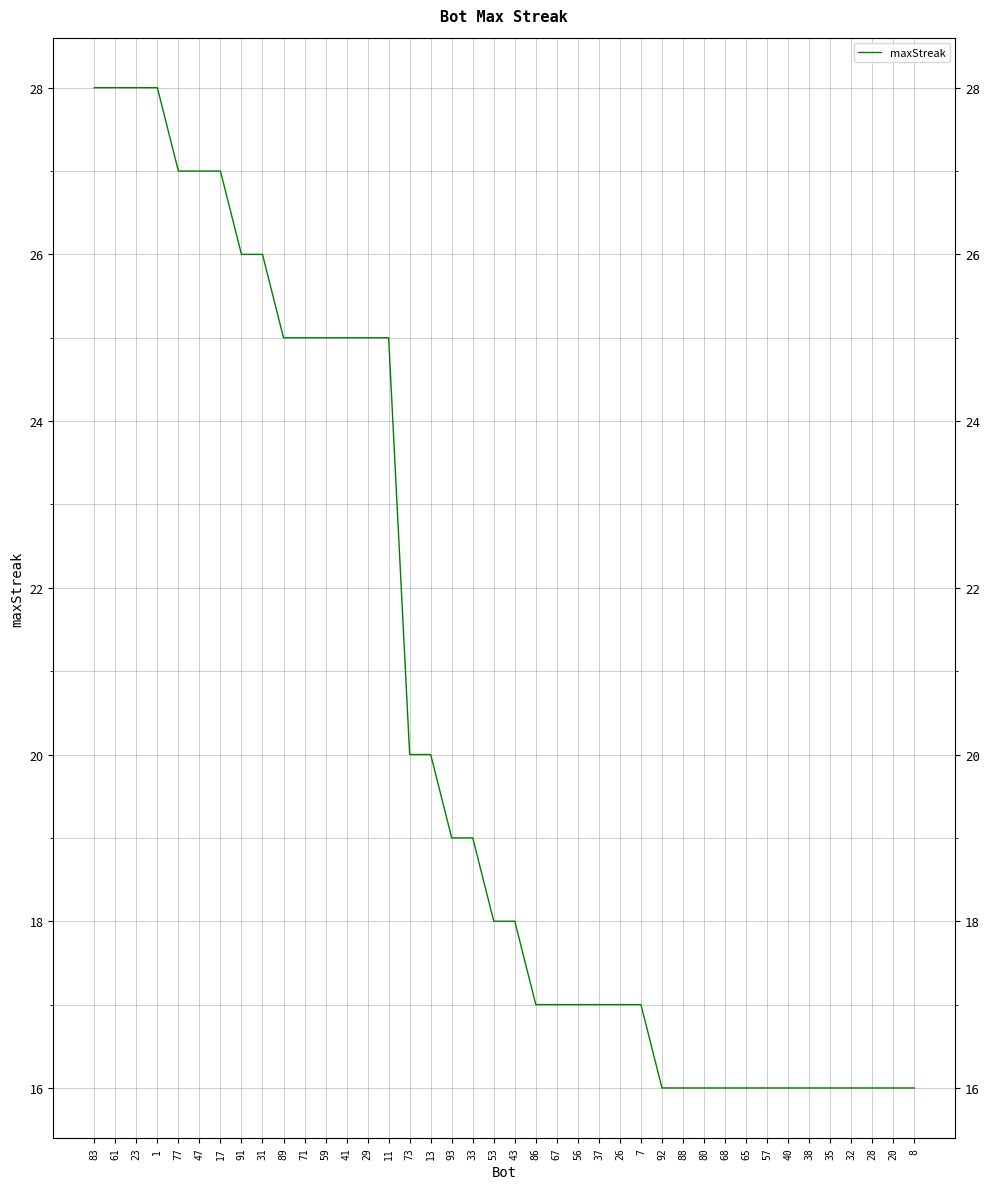

Which category has the lowest value across all series?

92